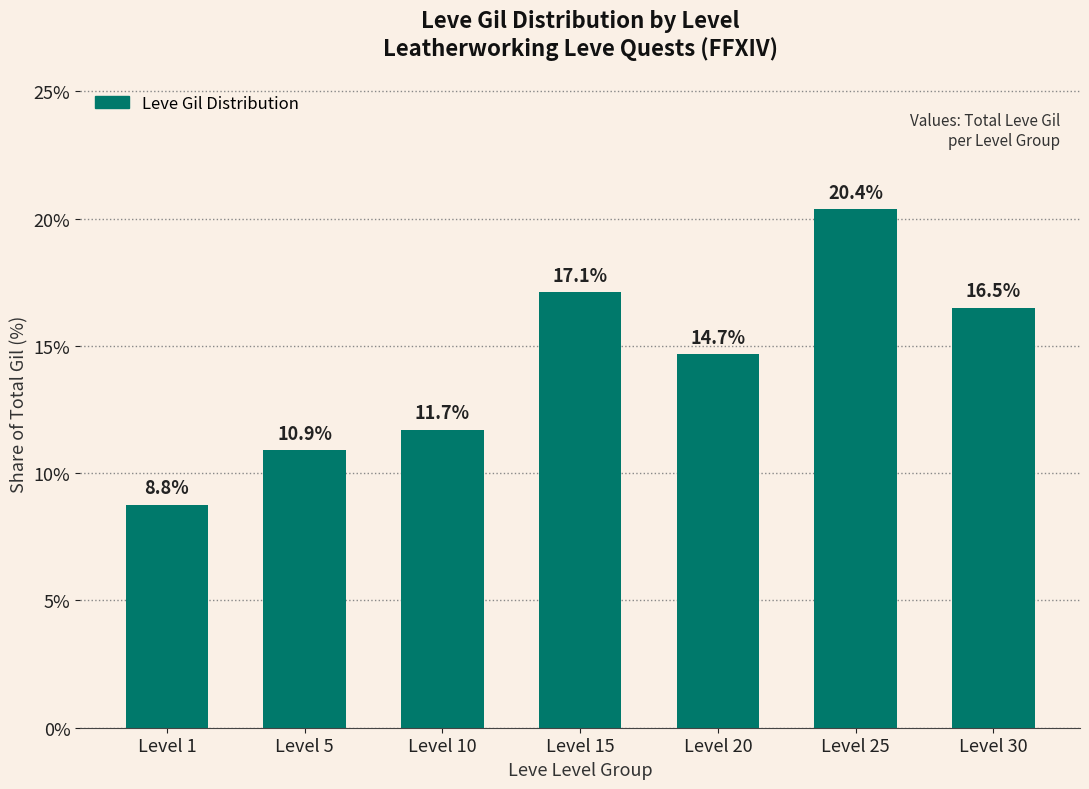

What is the smallest value displayed?

8.8